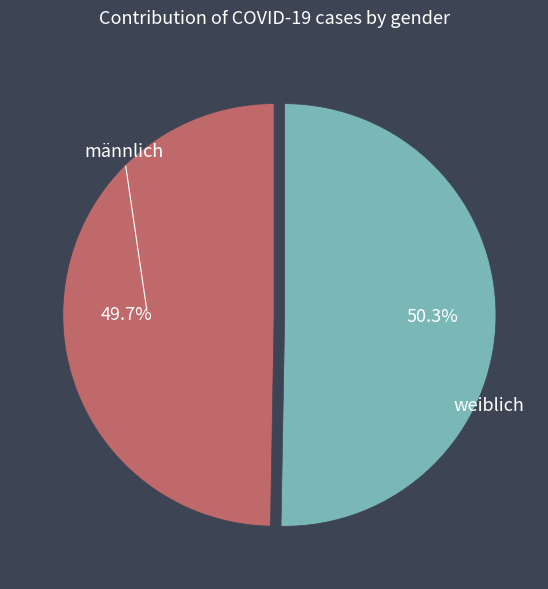

Count the number of slices in the pie.

2